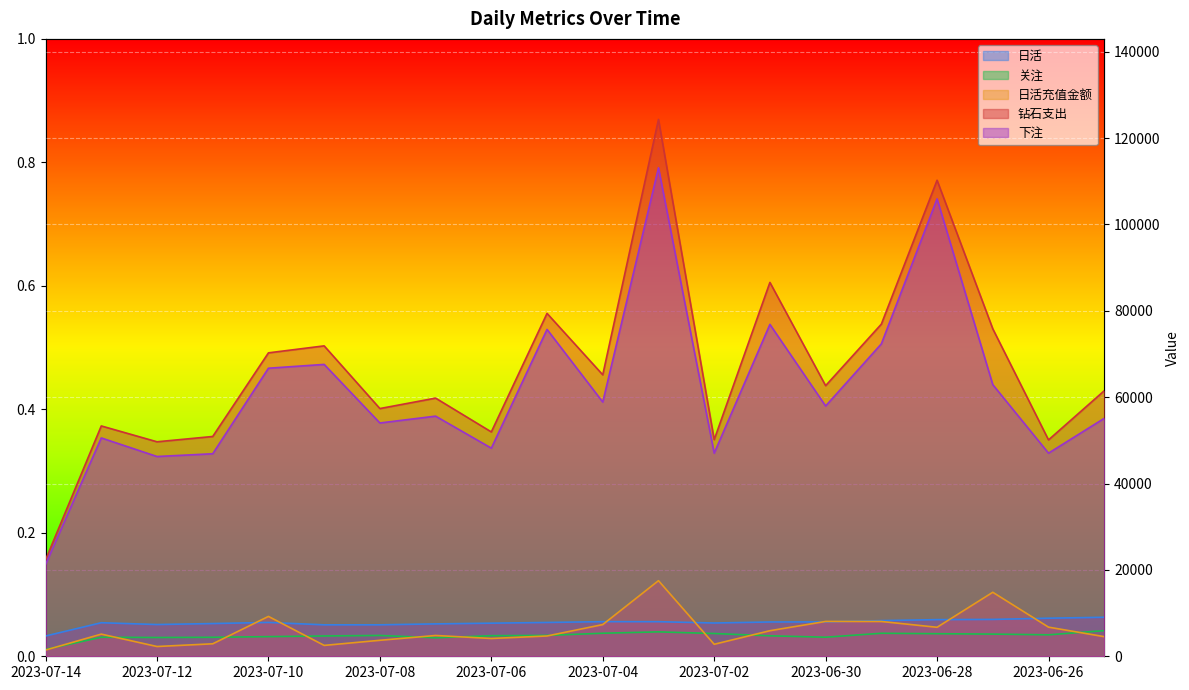

Which series changed the most between 2023-06-30 and 2023-06-29?

下注